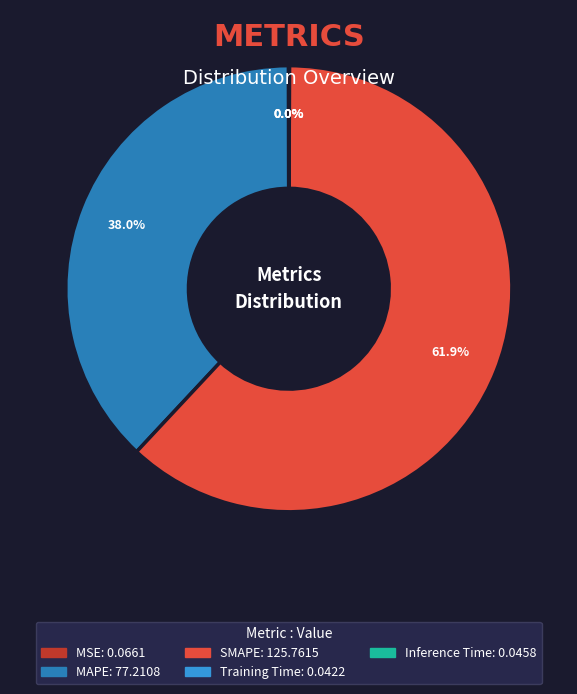

Which slice is the largest?

SMAPE